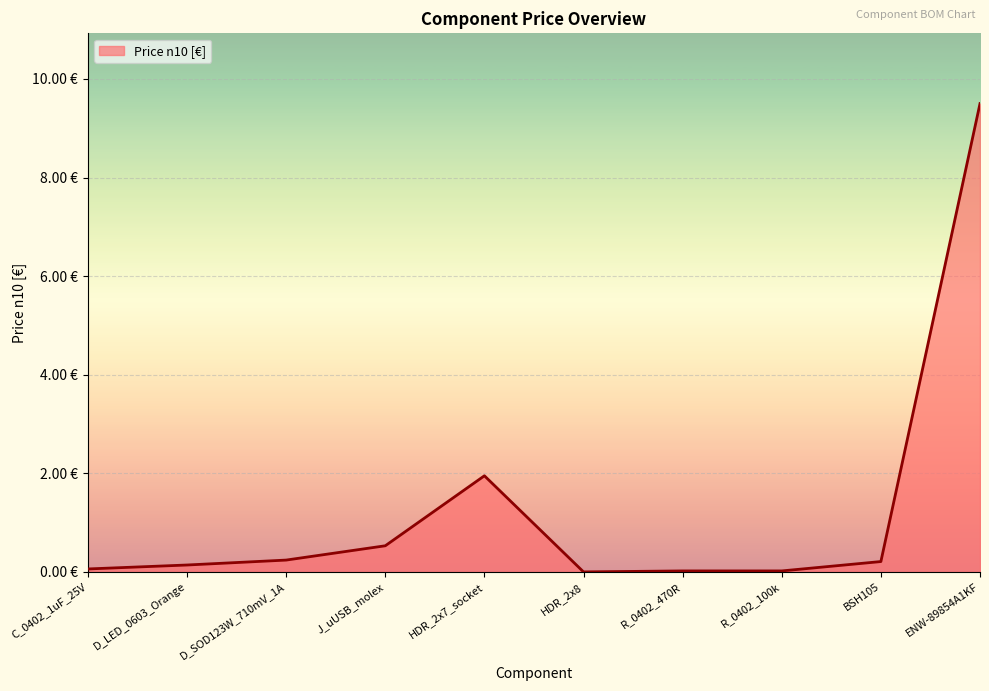

At which category does the data reach its first local valley?

HDR_2x8